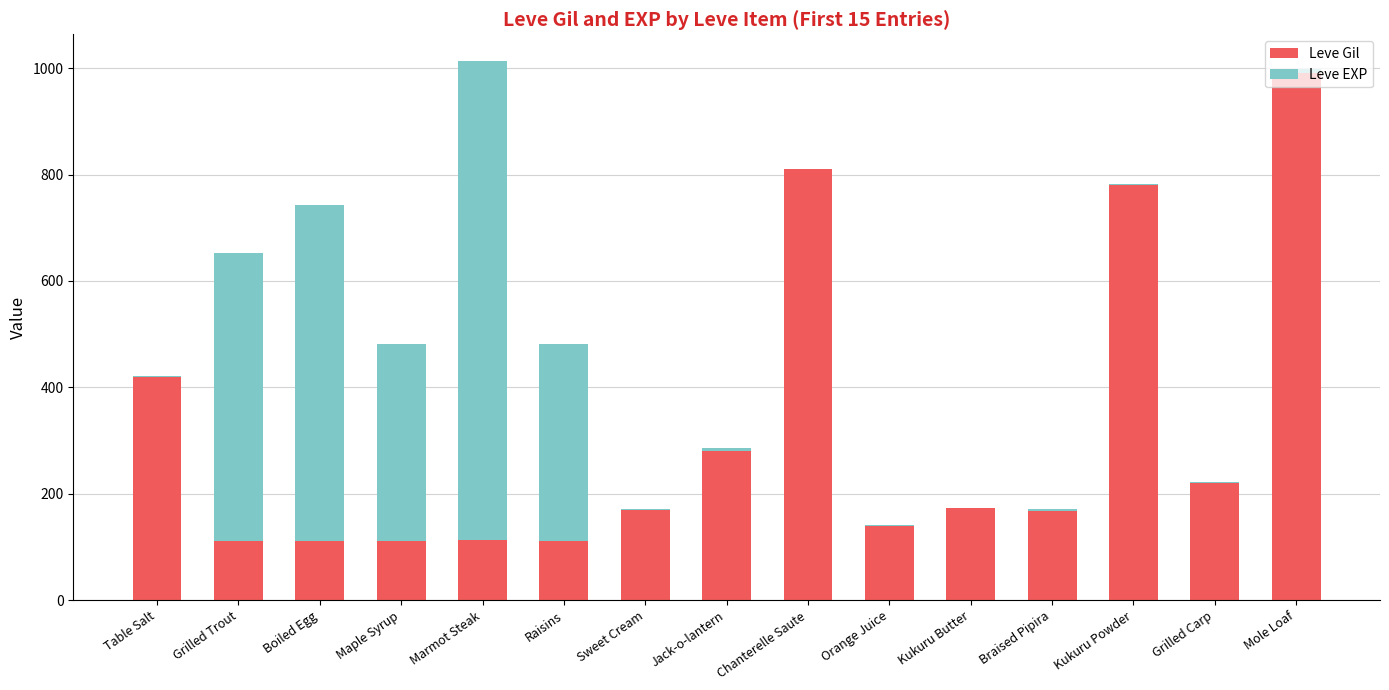

What is the highest value of the Leve Gil series?

990